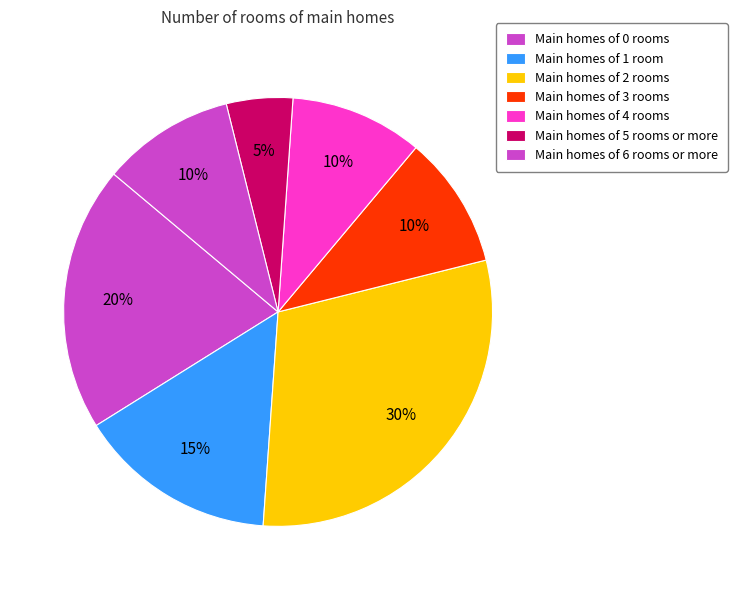

Does any single category account for the majority?

No